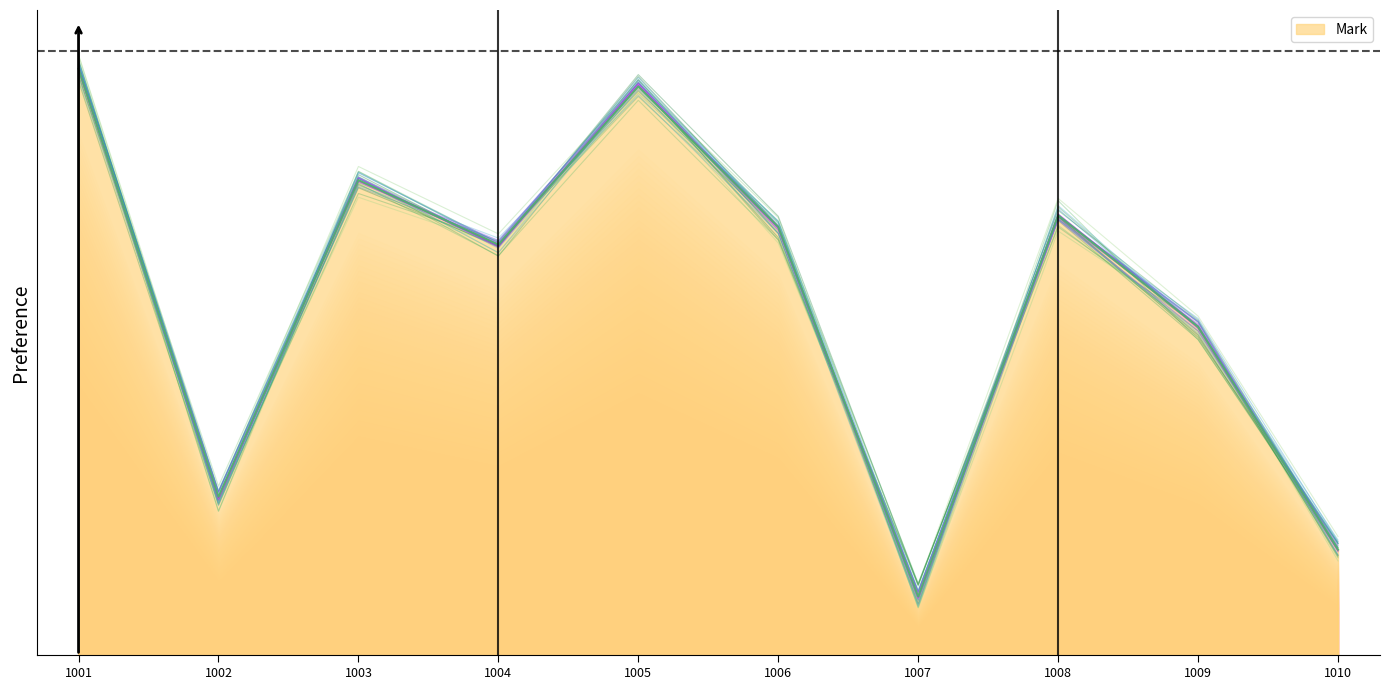

The chart shows a value of 43 at 1002. True or false?

False